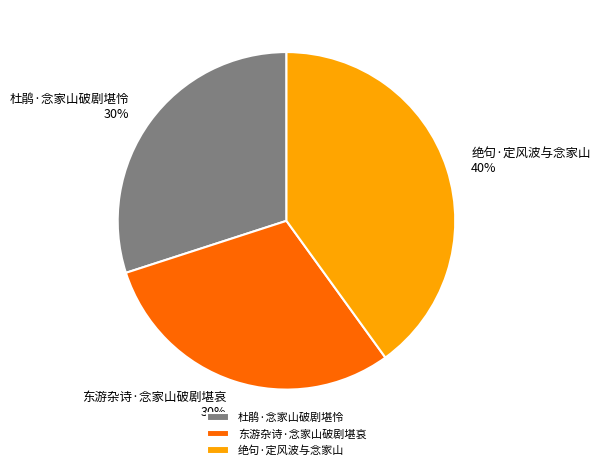

What is the largest slice in the pie chart?

绝句·定风波与念家山